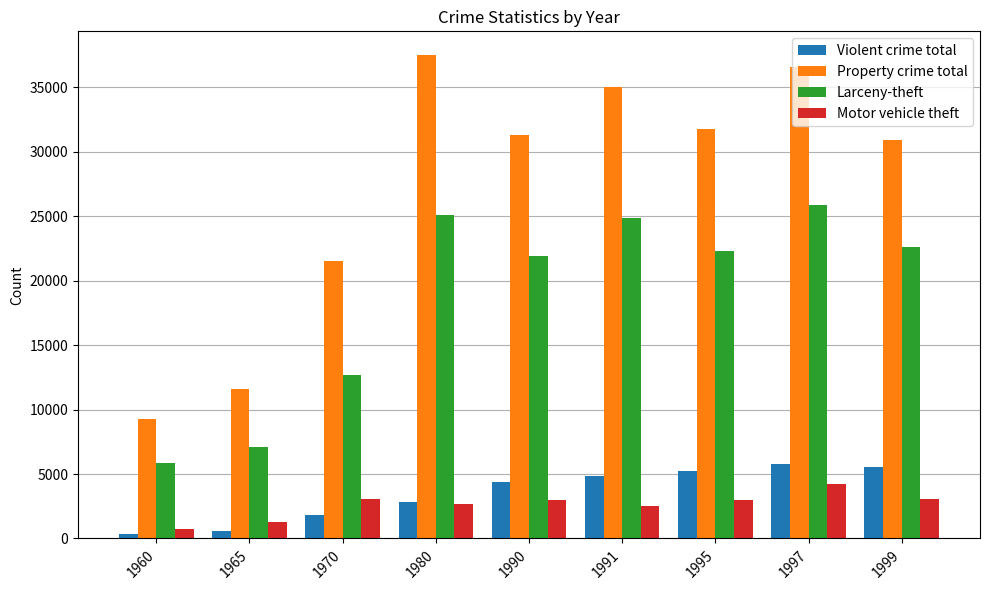

Which series has the widest spread of values?

Property crime total